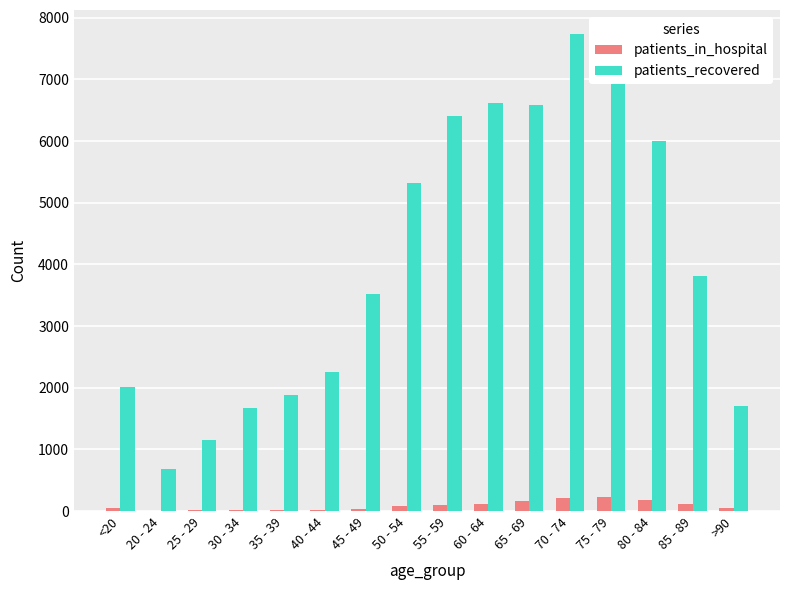

How many groups of bars are there?

16